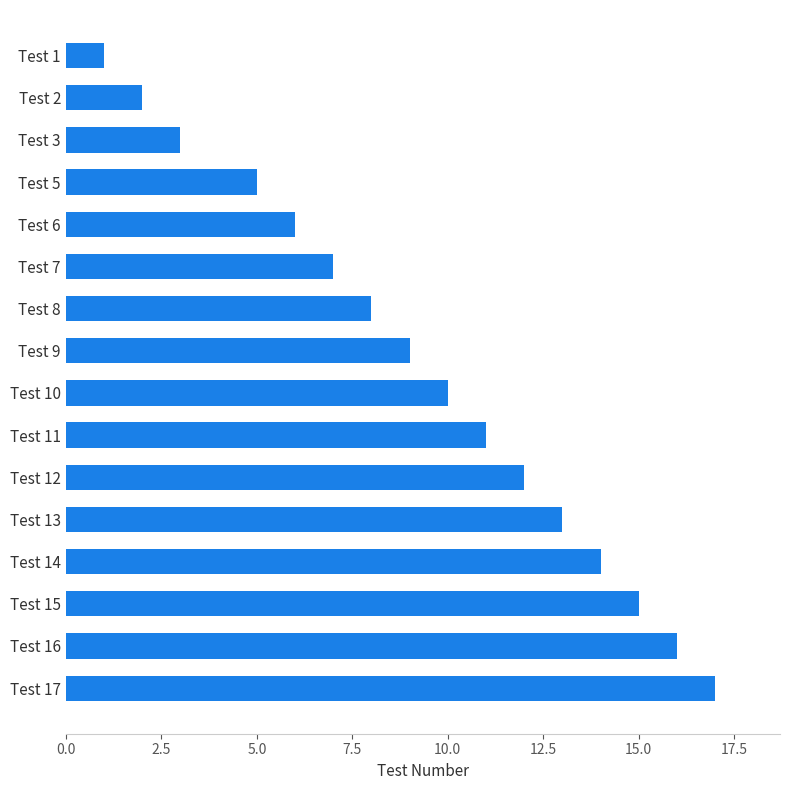

What is the ratio of the value at Test 8 to the value at Test 17?

0.5